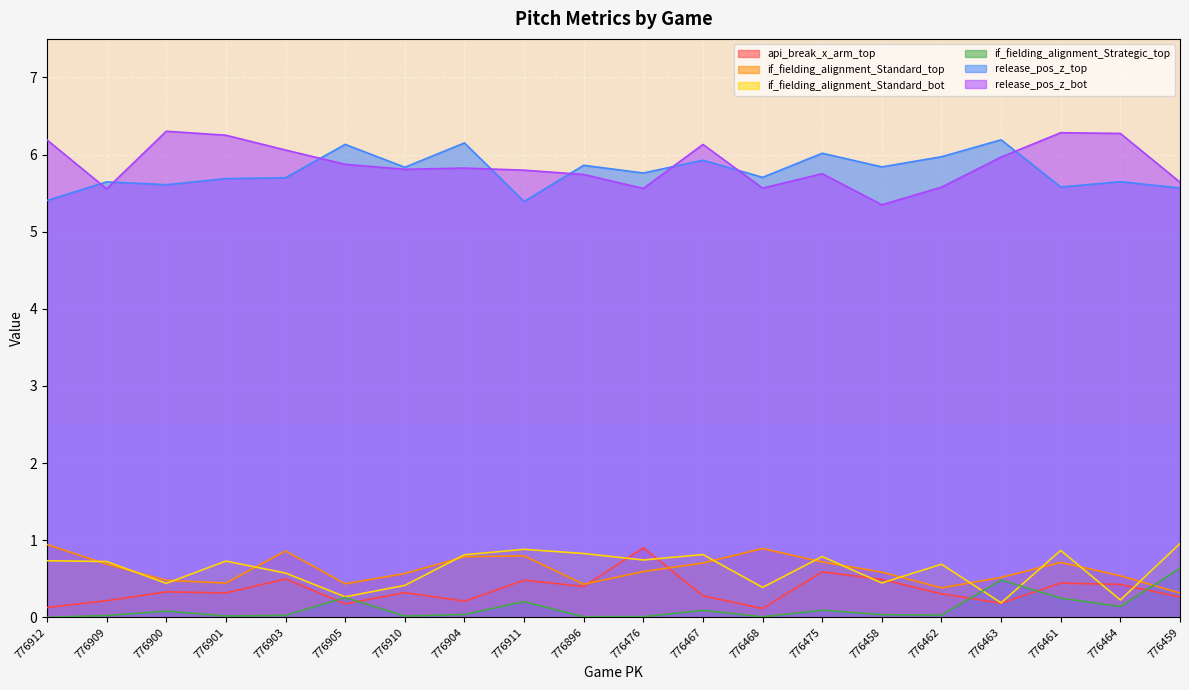

What is the label of the 9th point from the right?

776467